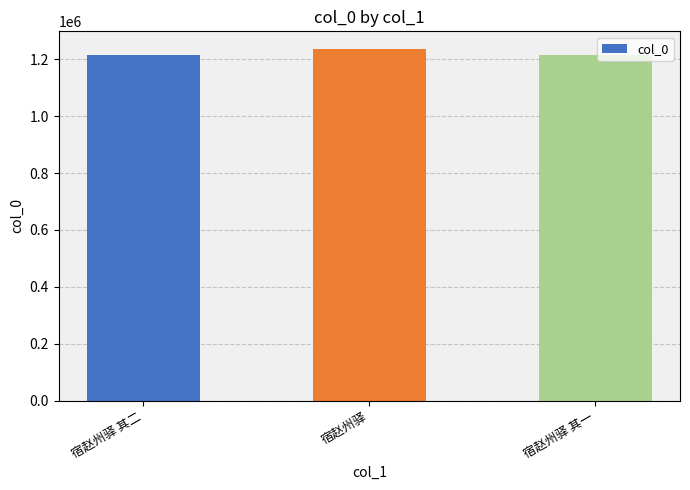

What is the minimum value shown in the chart?

1213547